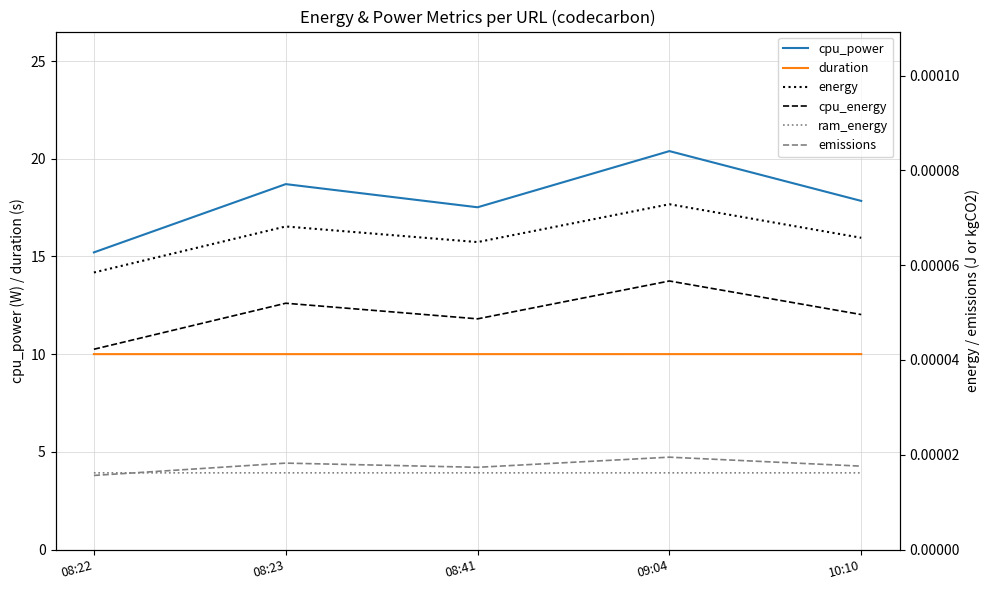

Which category has the highest value in the duration series?

10:10